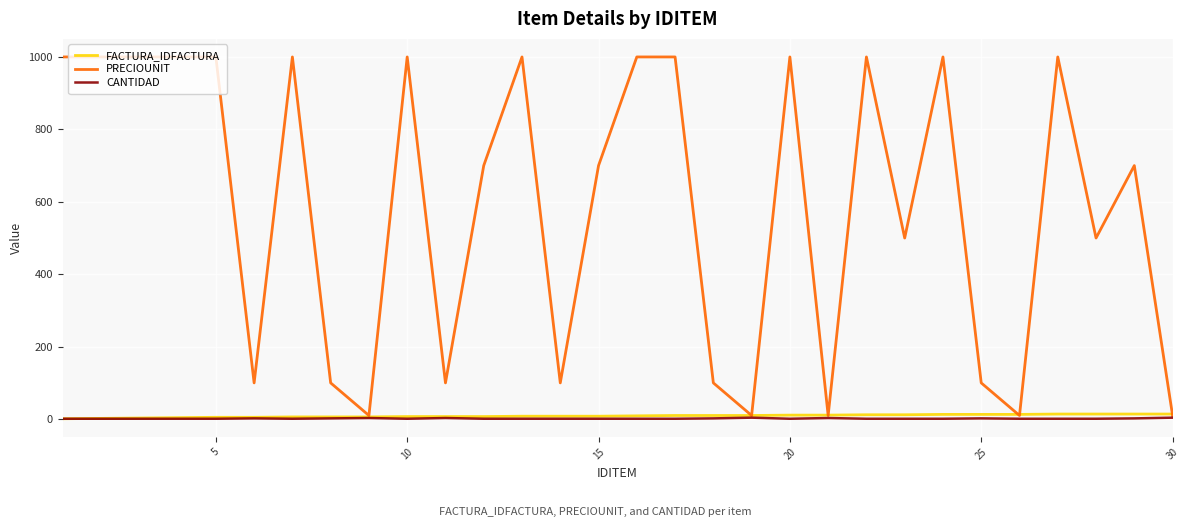

Which series has the widest spread of values?

PRECIOUNIT